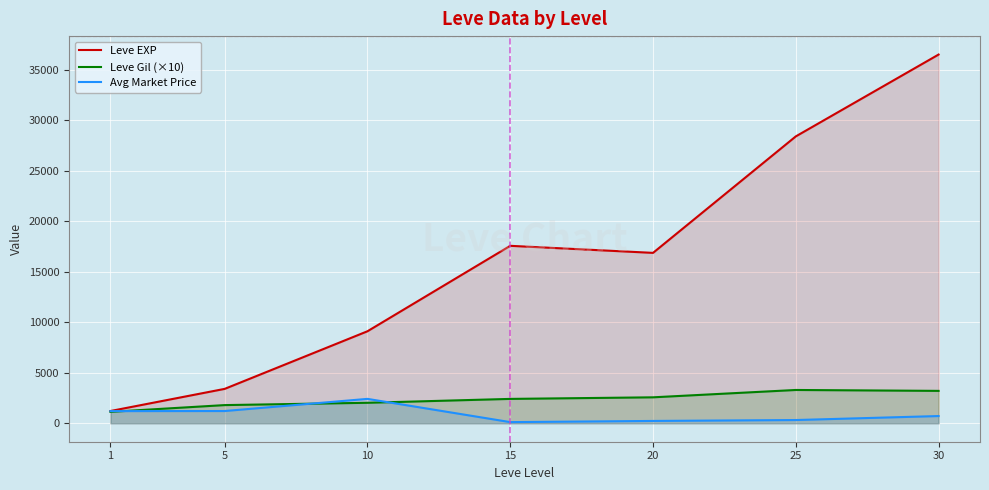

Reading left to right, extract all data points from this chart.

Leve EXP: 1=1213.3	5=3405.0	10=9106.7	15=17563.3	20=16865.0	25=28393.3	30=36492.5
Leve Gil (×10): 1=1133.3	5=1800.0	10=2028.3	15=2413.3	20=2570.0	25=3296.7	30=3207.5
Avg Market Price: 1=1204.8	5=1212.8	10=2416.0	15=116.1	20=232.1	25=321.7	30=716.8